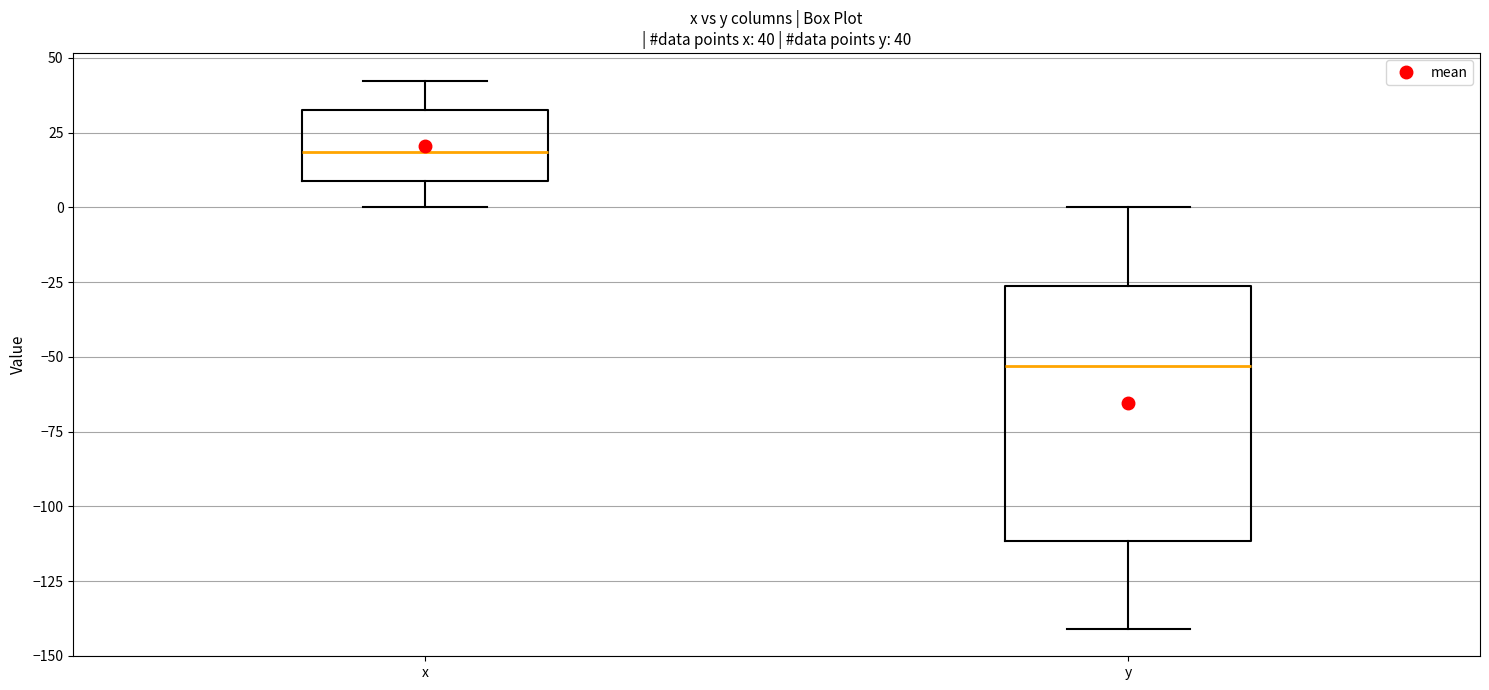

Comparing the boxes themselves (not the whiskers), which one is the tallest?

y